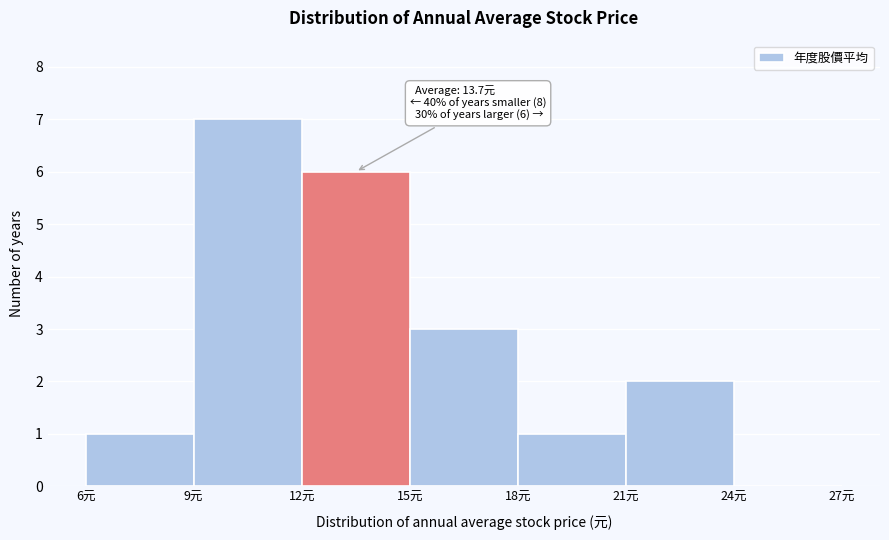

Which range on the x-axis has the tallest bar?

9 to 12